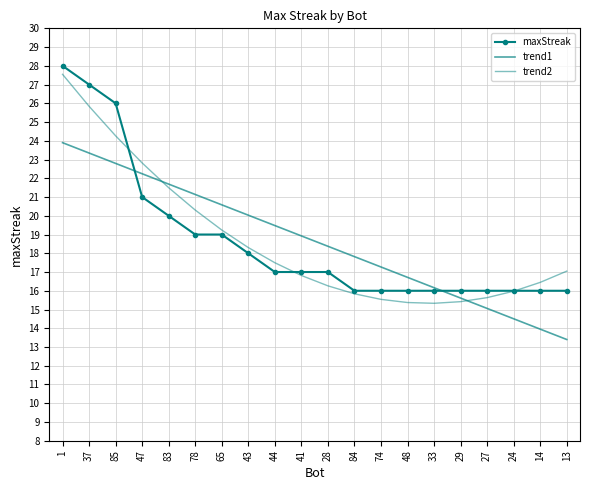

What is the approximate value of maxStreak at 85?

26.0